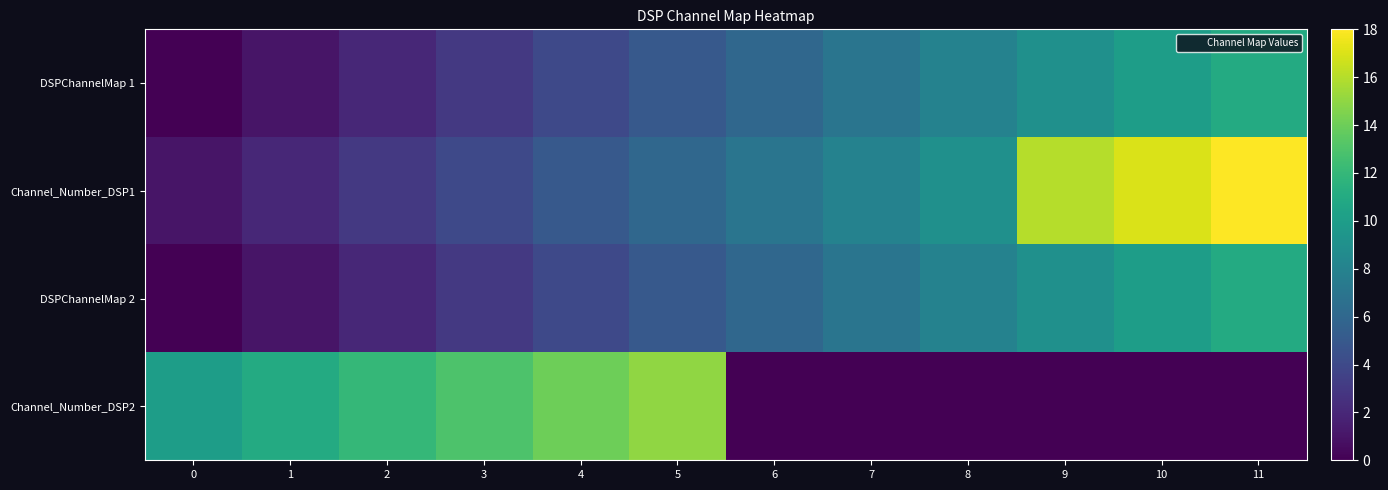

Which series changed the most between 0 and 5?

DSPChannelMap 1